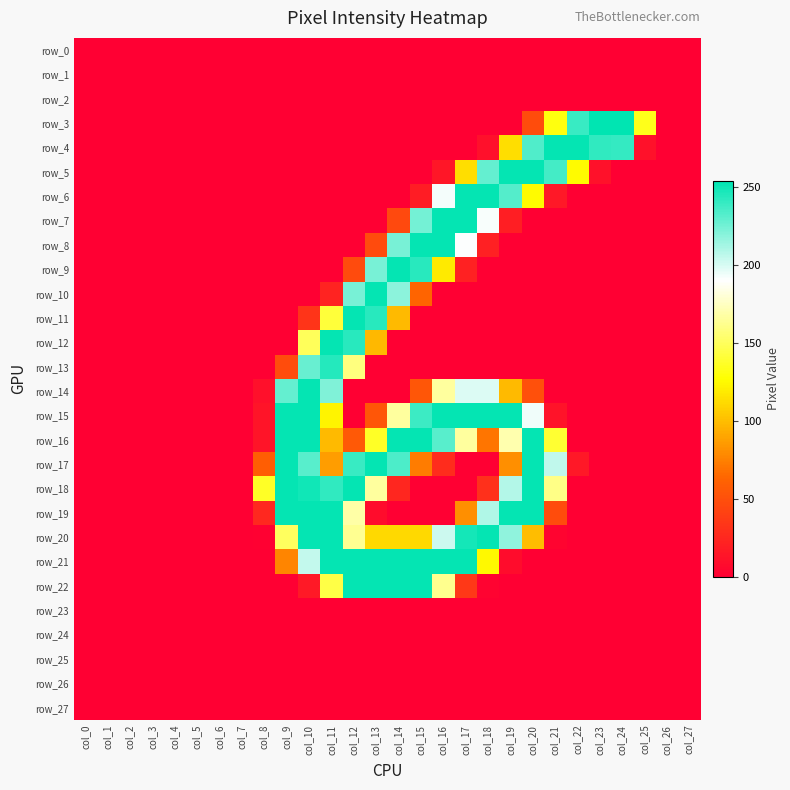

Which category has the highest value in the row_6 series?

col_17